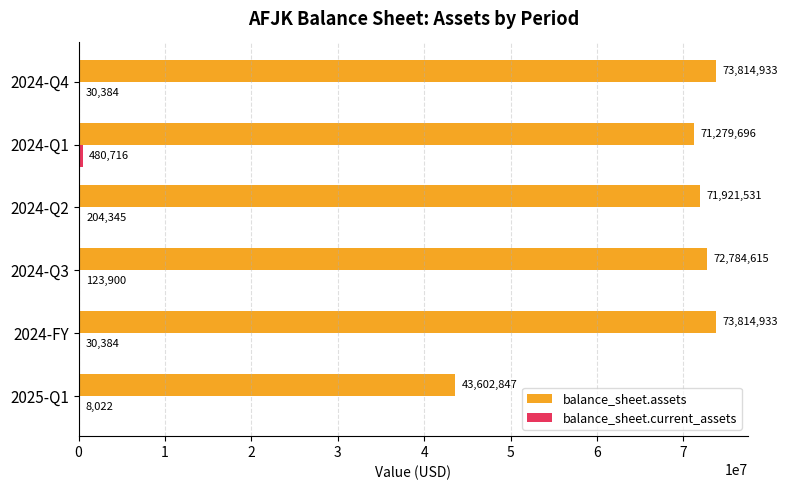

What is the highest value of the balance_sheet.assets series?

73814933